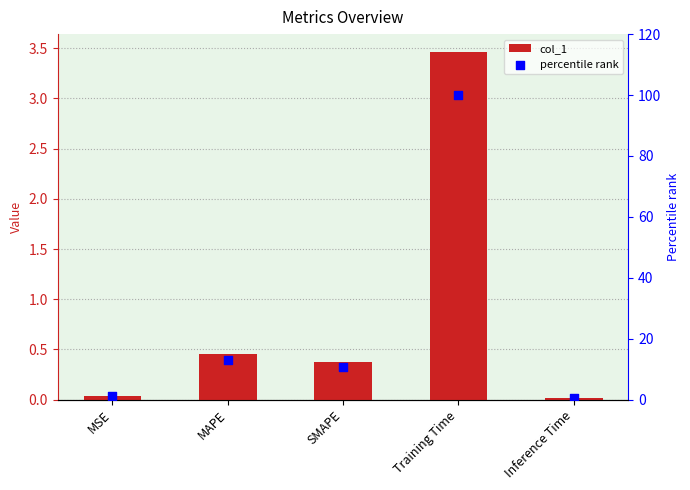

Is the value of percentile rank at MAPE greater than the value of col_1 at MAPE?

Yes